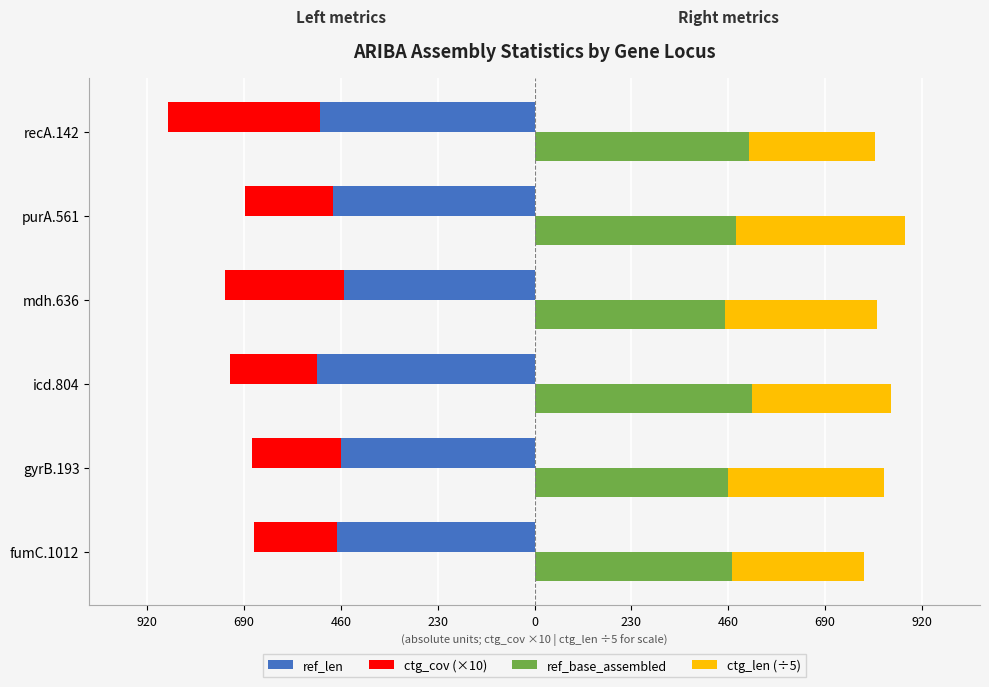

How many ref_len values are between -510 and -460?

4